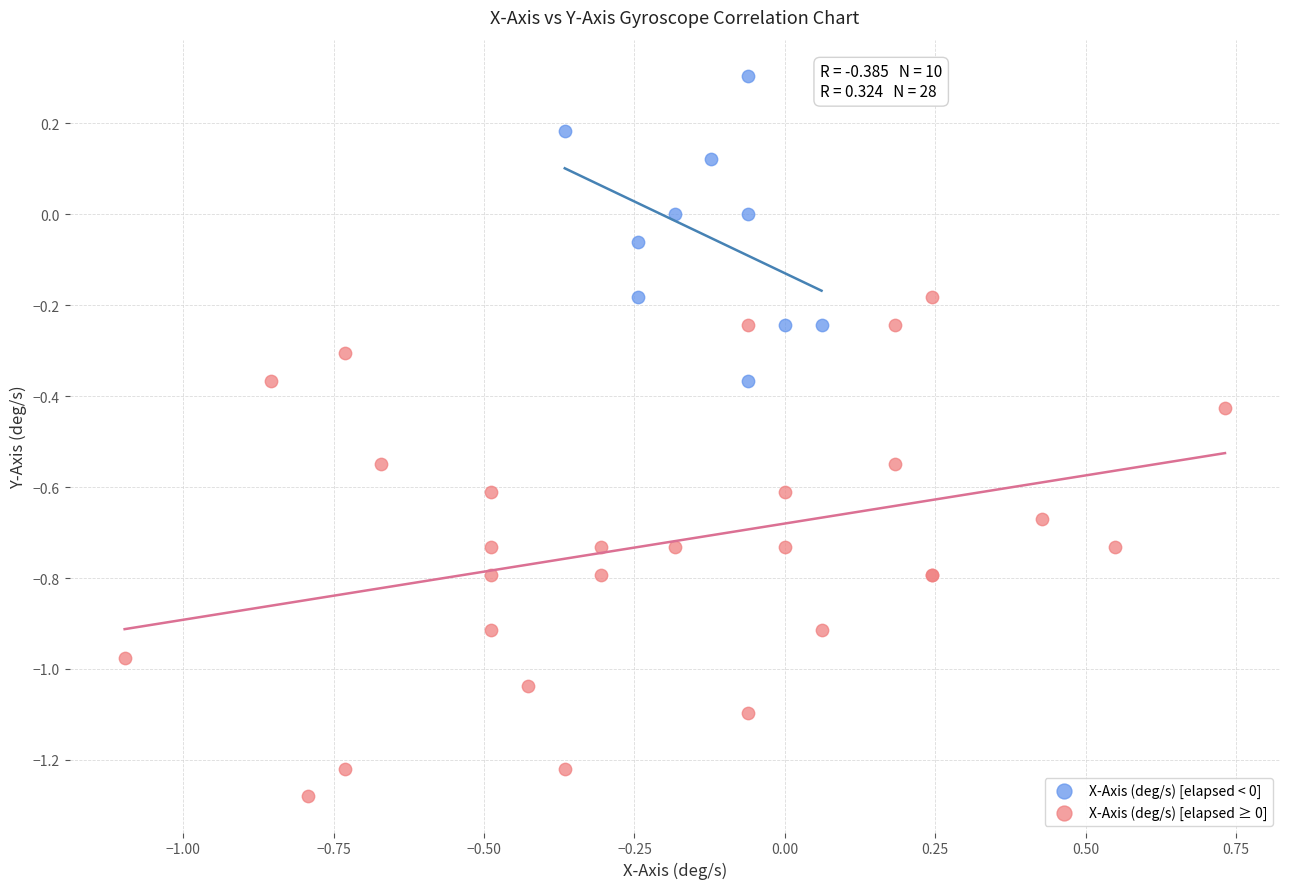

Which series contains the highest Y value?

X-Axis (deg/s) [elapsed < 0]